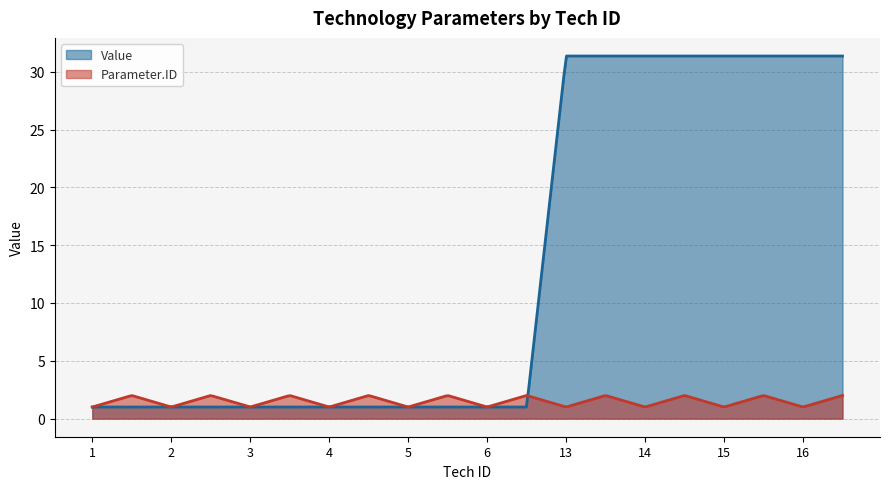

At which label does Parameter.ID reach its minimum?

1